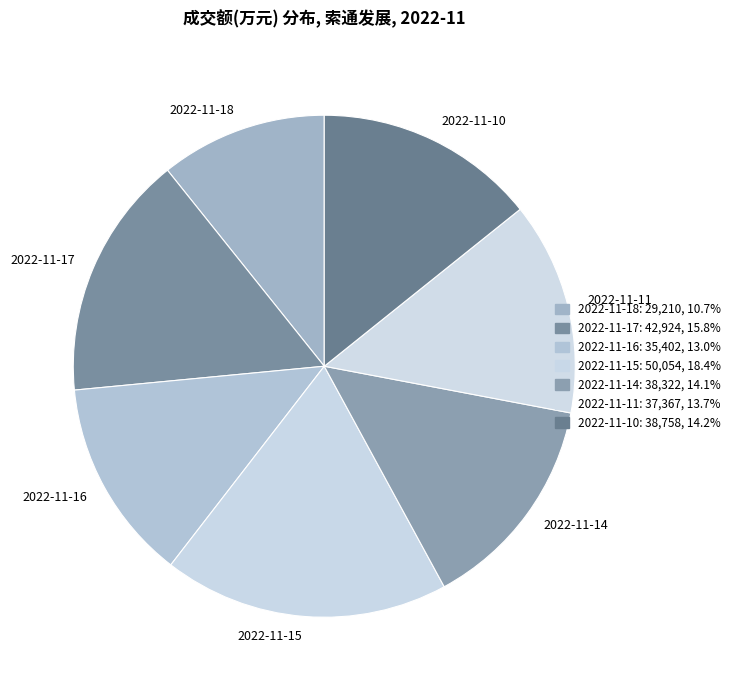

What is the ratio of the value at 2022-11-17 to the value at 2022-11-10?

1.1